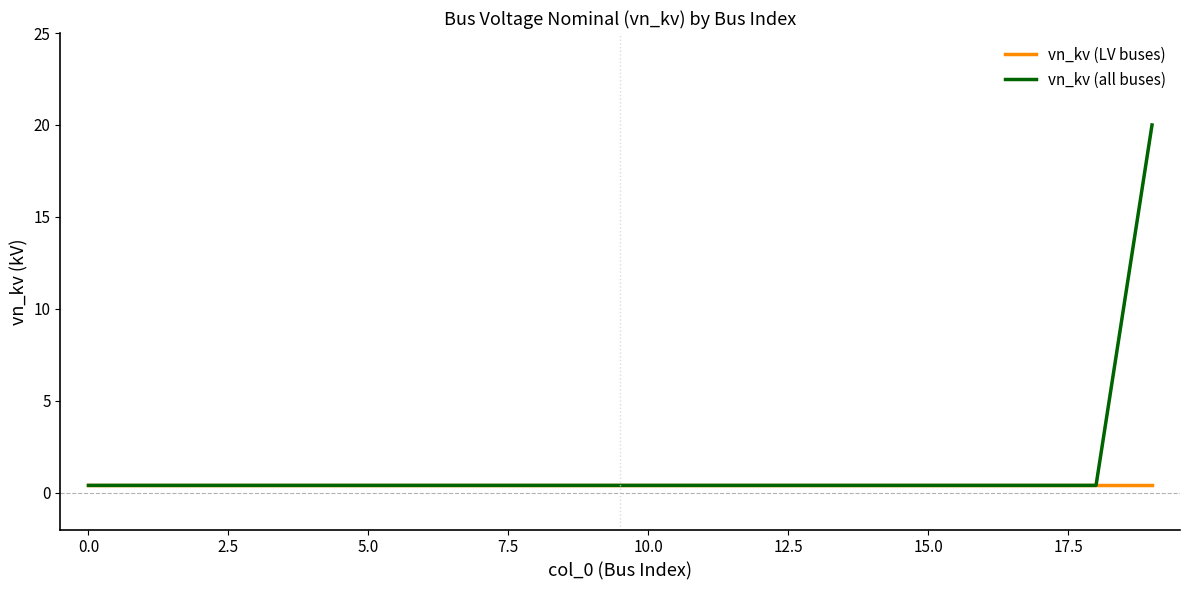

What is the maximum value for vn_kv (all buses)?

20.0